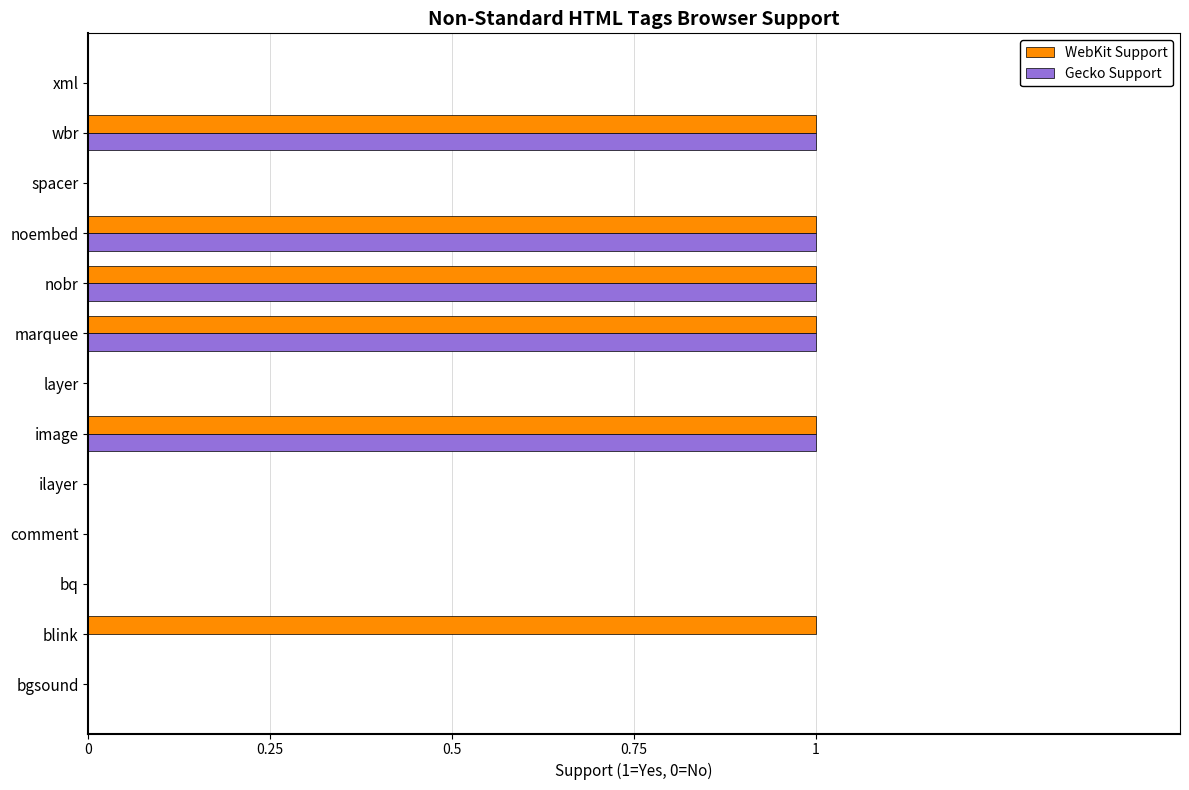

Which series has the largest total across all categories?

WebKit Support